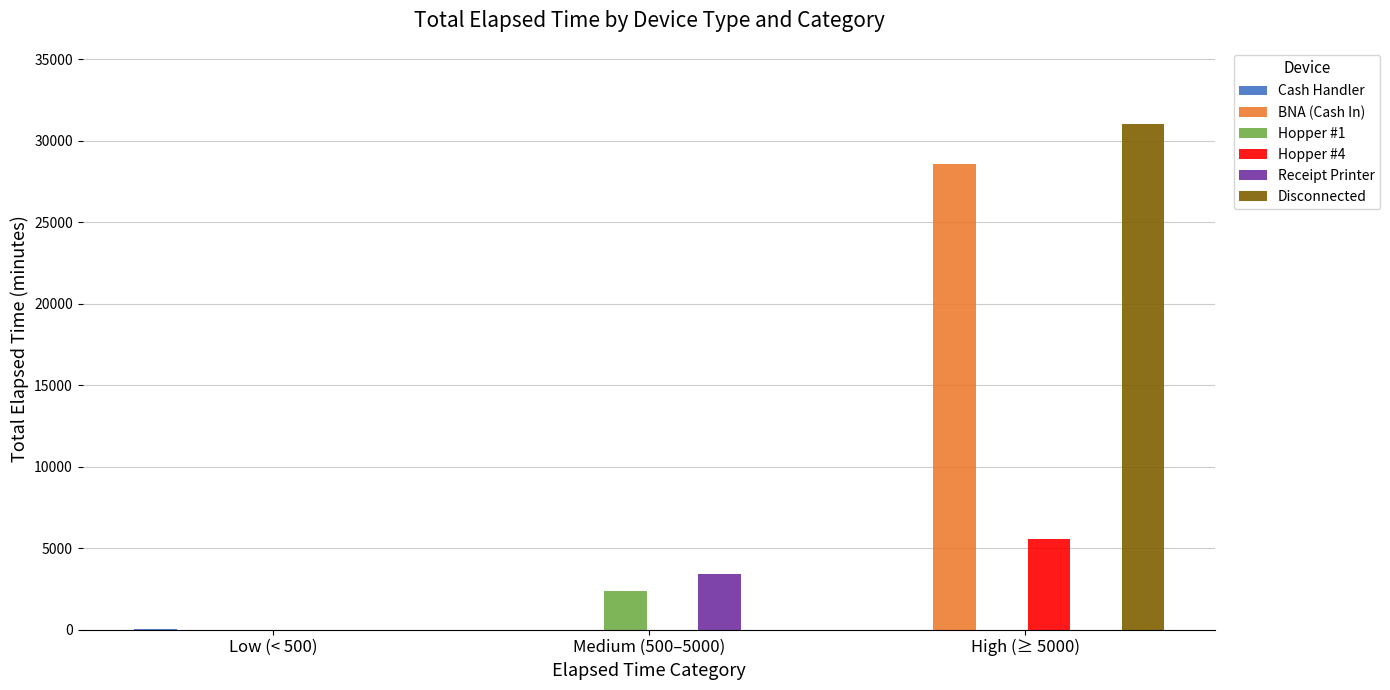

What value does the Disconnected series have at High (≥ 5000)?

31035